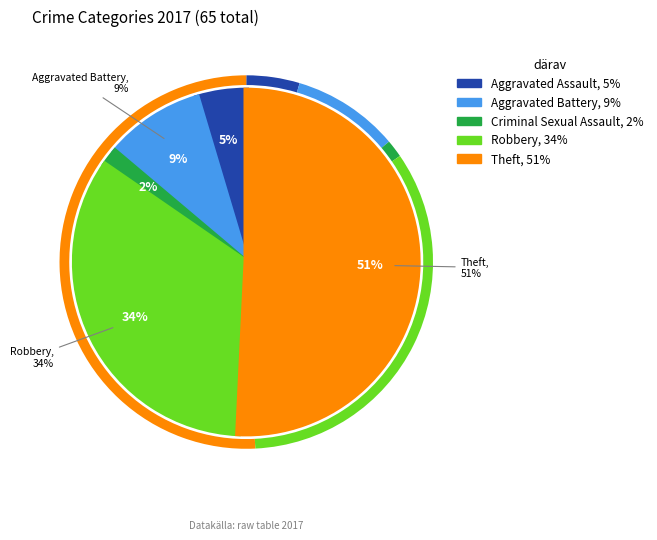

Does Theft account for over 50% of the chart?

Yes